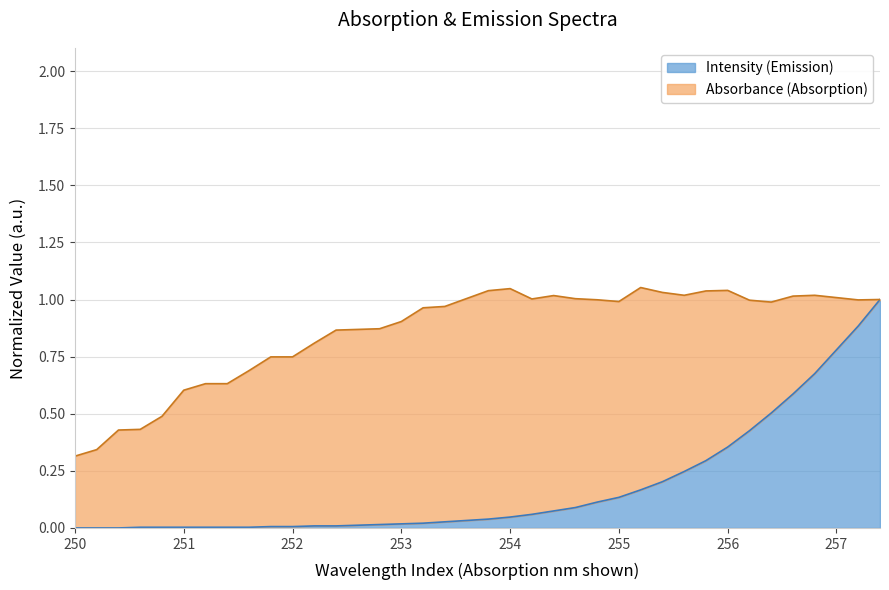

Is it true that Intensity (Emission) equals 0.0 at 253?

True